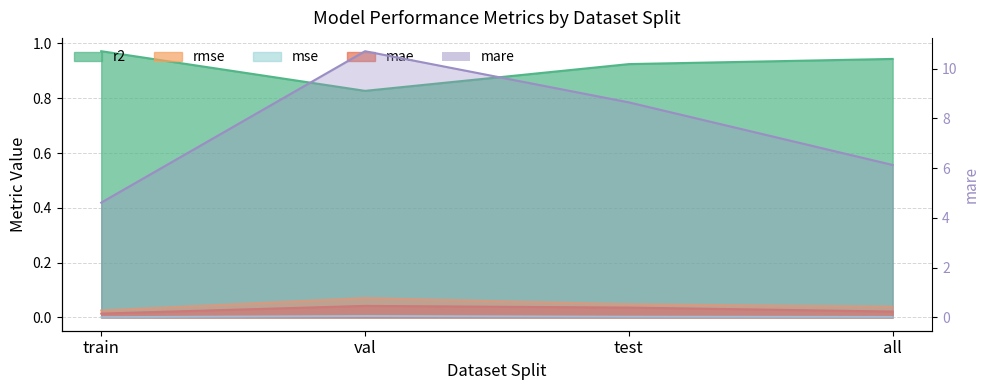

True or false: rmse and mare intersect in this chart.

False